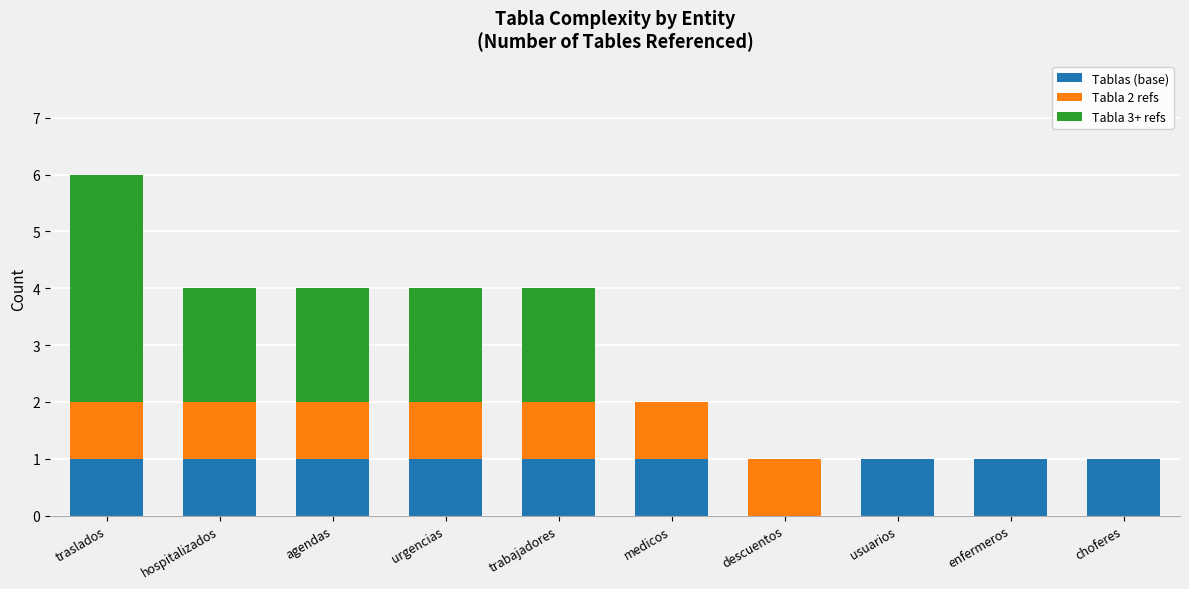

At which category is the sum across all series the highest?

traslados